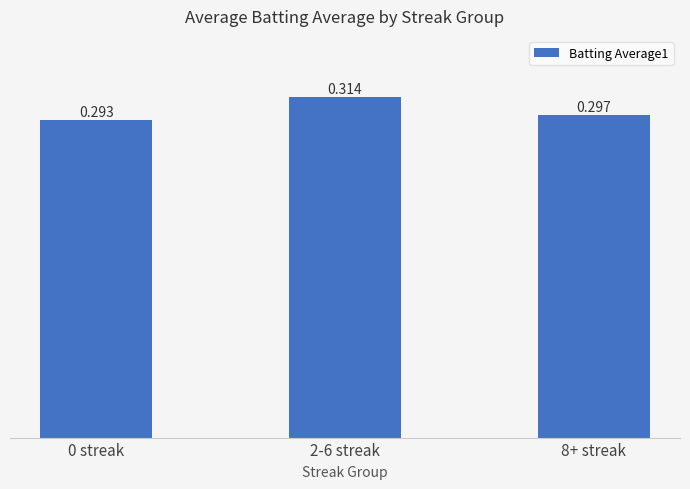

List the labels in order of value, smallest first.

0 streak, 8+ streak, 2-6 streak